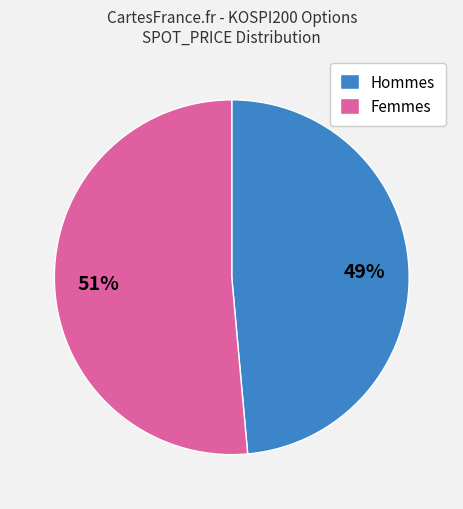

How many segments does this pie chart have?

2